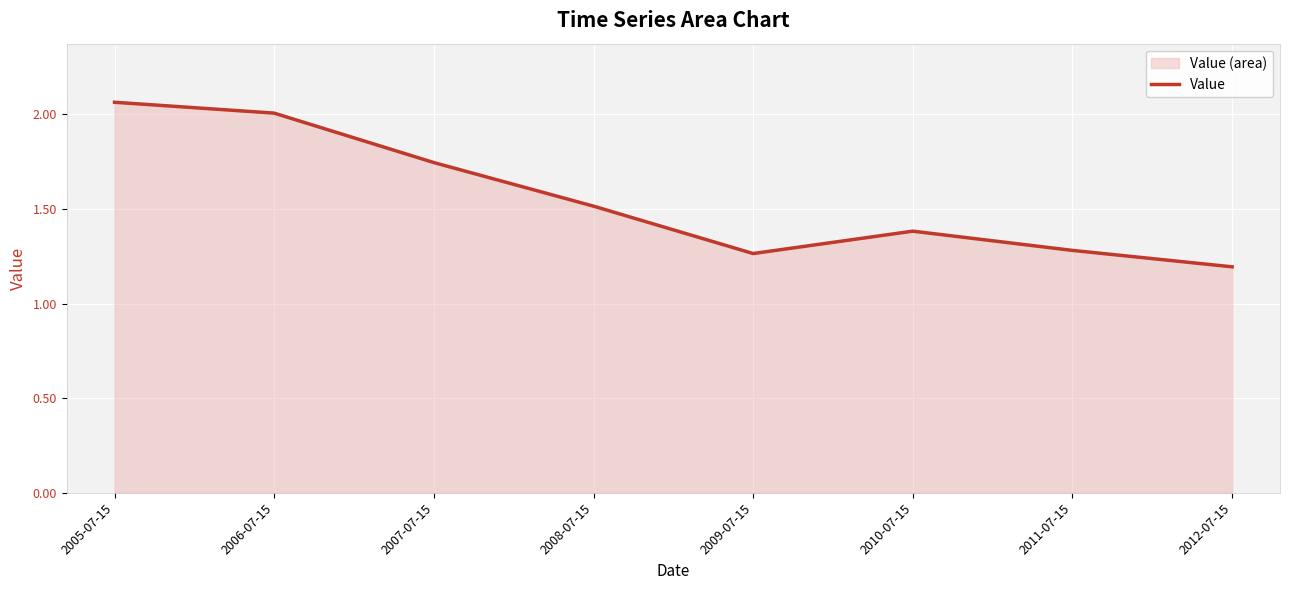

How many lines are shown in the chart?

1